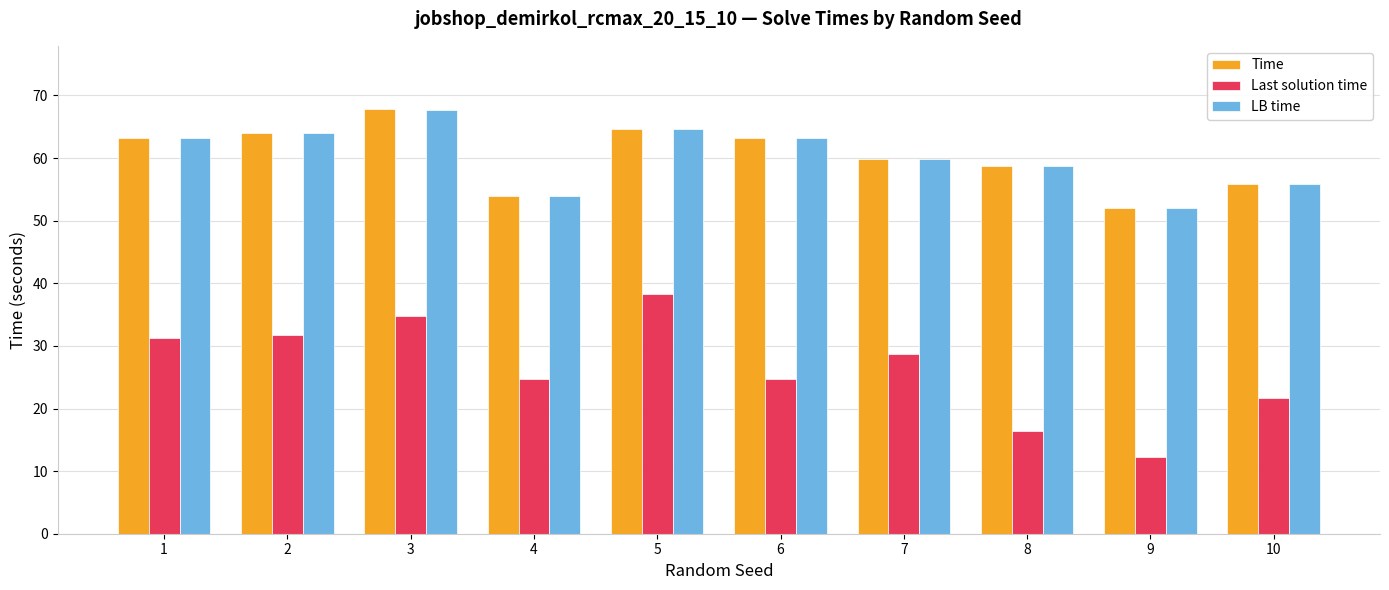

Which series has the largest range (max minus min)?

Last solution time